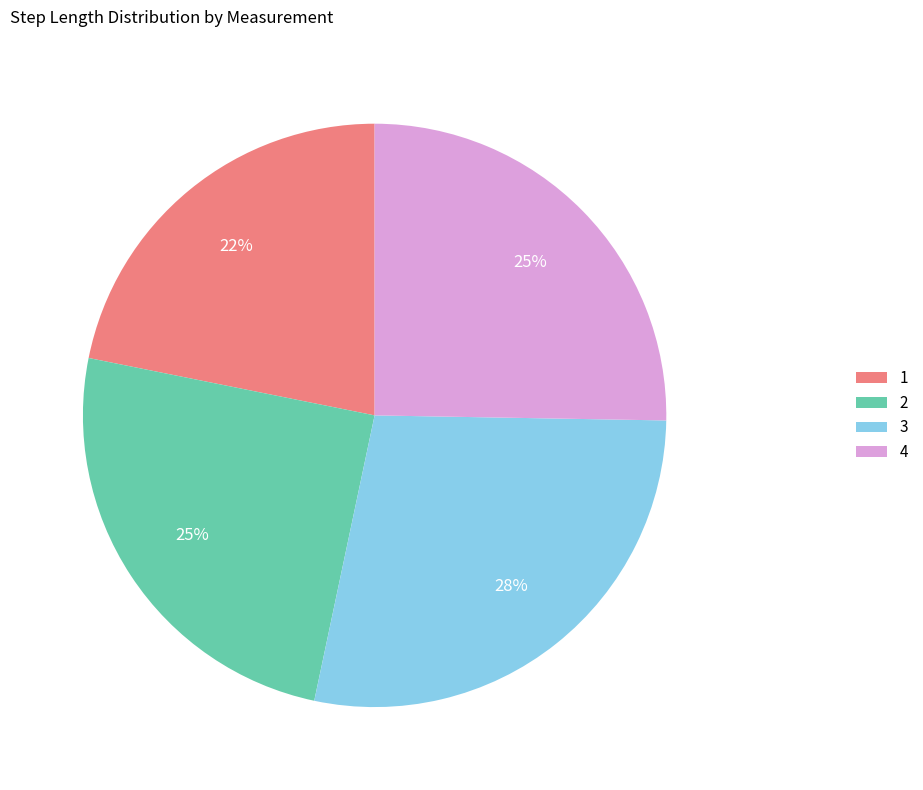

To the nearest percent, what is the average slice percentage?

25%